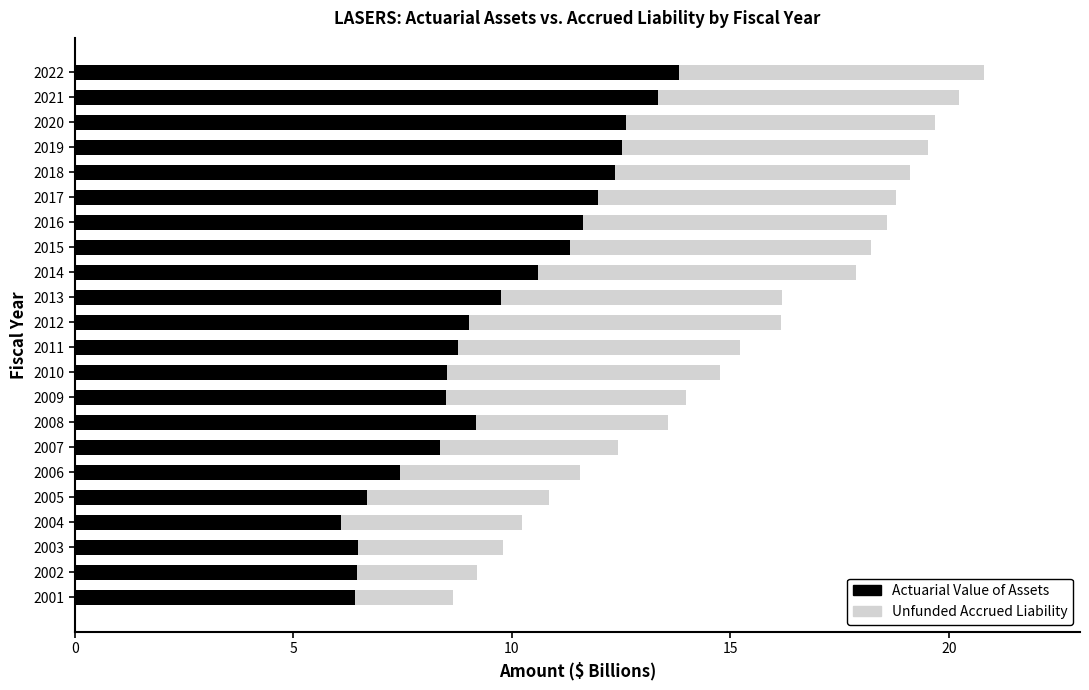

How many data points does each series have?

22